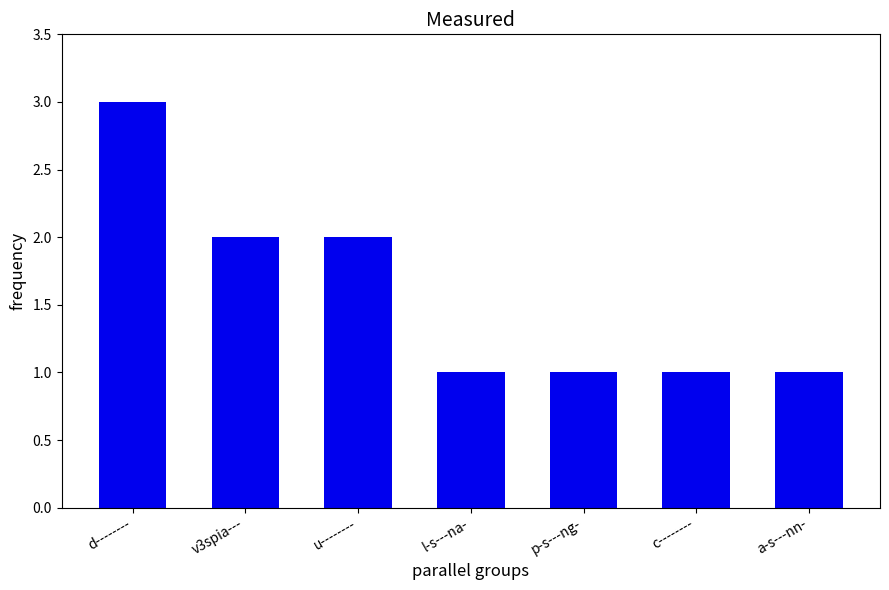

The value at a-s---nn- is 2. True or false?

False